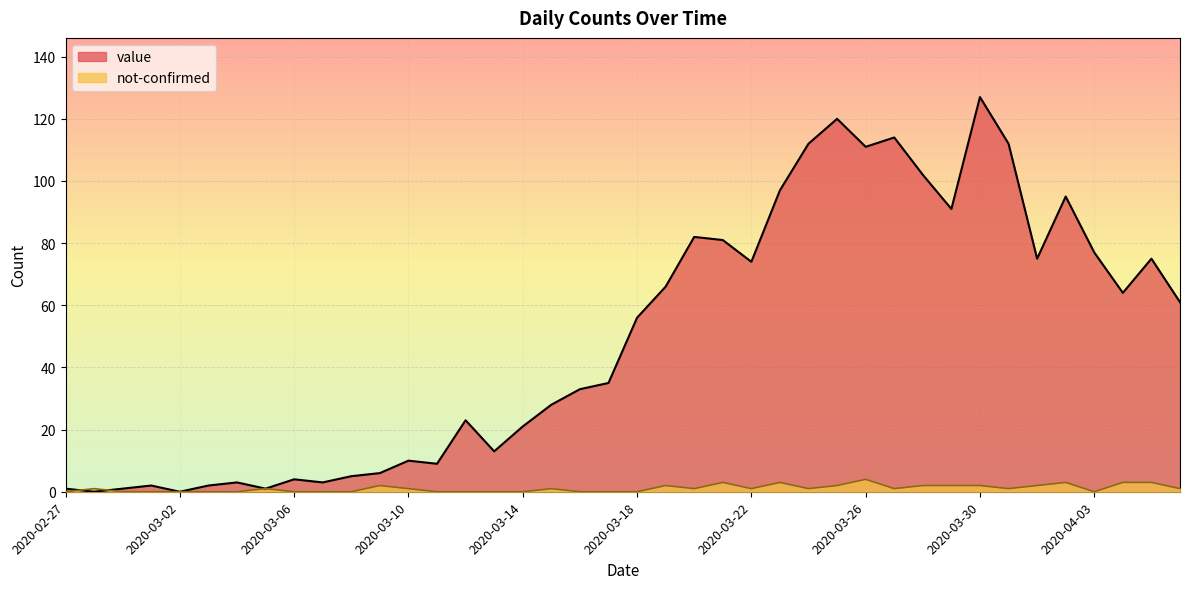

Reading right to left, list all the values displayed in this chart.

value: 2020-04-06=61	2020-04-05=75	2020-04-04=64	2020-04-03=77	2020-04-02=95	2020-04-01=75	2020-03-31=112	2020-03-30=127	2020-03-29=91	2020-03-28=102	2020-03-27=114	2020-03-26=111	2020-03-25=120	2020-03-24=112	2020-03-23=97	2020-03-22=74	2020-03-21=81	2020-03-20=82	2020-03-19=66	2020-03-18=56	2020-03-17=35	2020-03-16=33	2020-03-15=28	2020-03-14=21	2020-03-13=13	2020-03-12=23	2020-03-11=9	2020-03-10=10	2020-03-09=6	2020-03-08=5	2020-03-07=3	2020-03-06=4	2020-03-05=1	2020-03-04=3	2020-03-03=2	2020-03-02=0	2020-03-01=2	2020-02-29=1	2020-02-28=0	2020-02-27=1
not-confirmed: 2020-04-06=1	2020-04-05=3	2020-04-04=3	2020-04-03=0	2020-04-02=3	2020-04-01=2	2020-03-31=1	2020-03-30=2	2020-03-29=2	2020-03-28=2	2020-03-27=1	2020-03-26=4	2020-03-25=2	2020-03-24=1	2020-03-23=3	2020-03-22=1	2020-03-21=3	2020-03-20=1	2020-03-19=2	2020-03-18=0	2020-03-17=0	2020-03-16=0	2020-03-15=1	2020-03-14=0	2020-03-13=0	2020-03-12=0	2020-03-11=0	2020-03-10=1	2020-03-09=2	2020-03-08=0	2020-03-07=0	2020-03-06=0	2020-03-05=1	2020-03-04=0	2020-03-03=0	2020-03-02=0	2020-03-01=0	2020-02-29=0	2020-02-28=1	2020-02-27=0